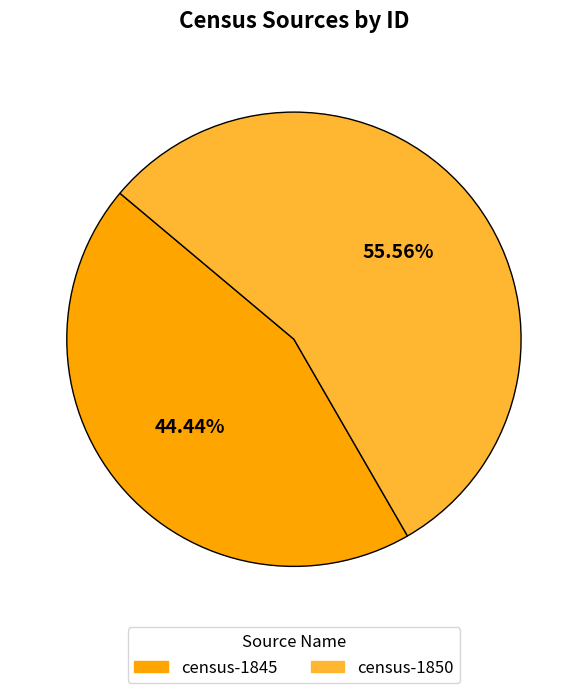

How many segments does this pie chart have?

2